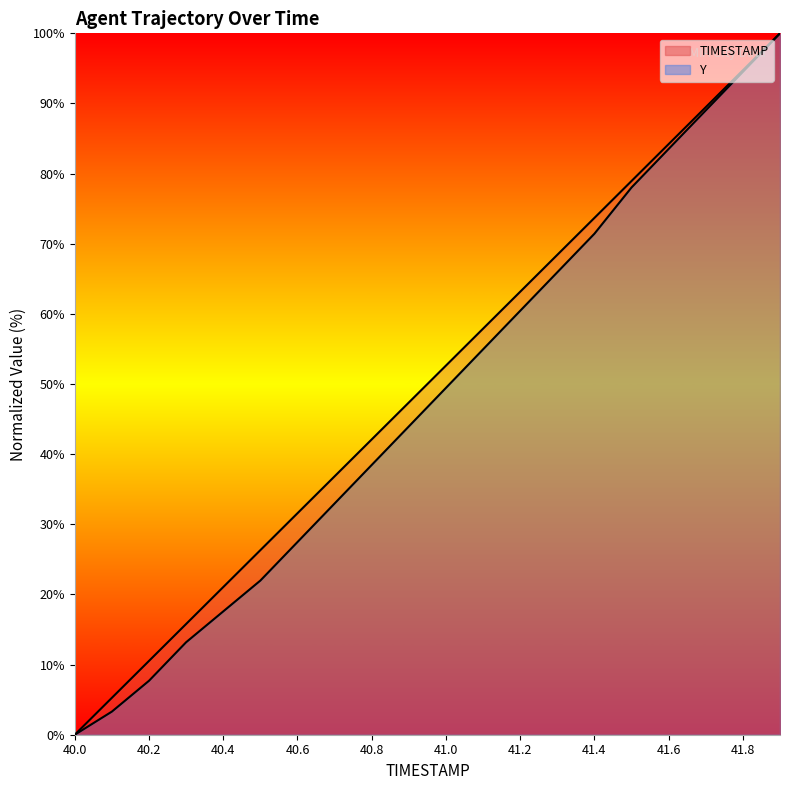

True or false: TIMESTAMP has a value of 36.8 at 40.7.

True